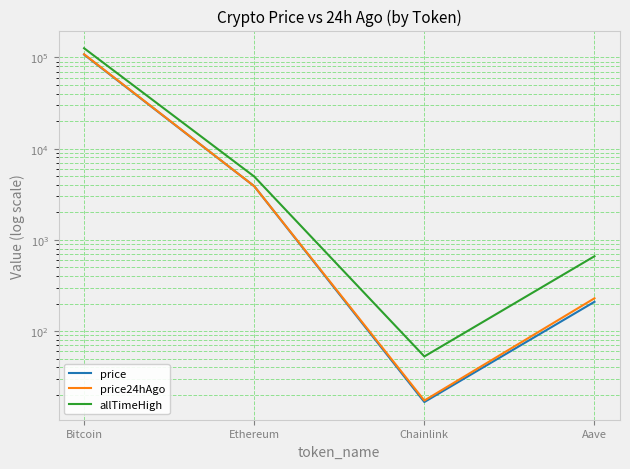

Reading left to right, what are all the values shown in this chart?

price: 107365.0	3874.9	16.7	209.4
price24hAgo: 108406.0	3877.8	17.3	228.8
allTimeHigh: 126080.0	4946.1	52.7	661.7